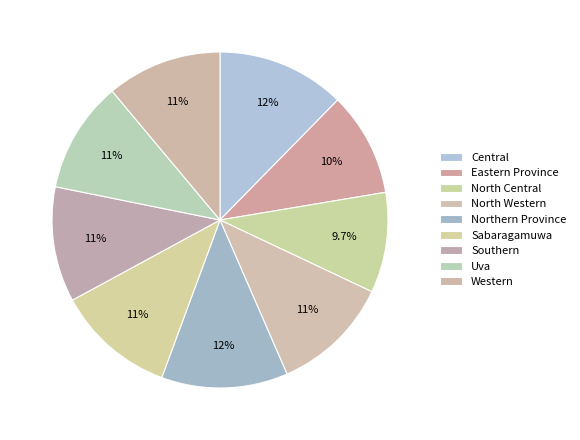

To the nearest percent, what portion does Sabaragamuwa represent?

11%